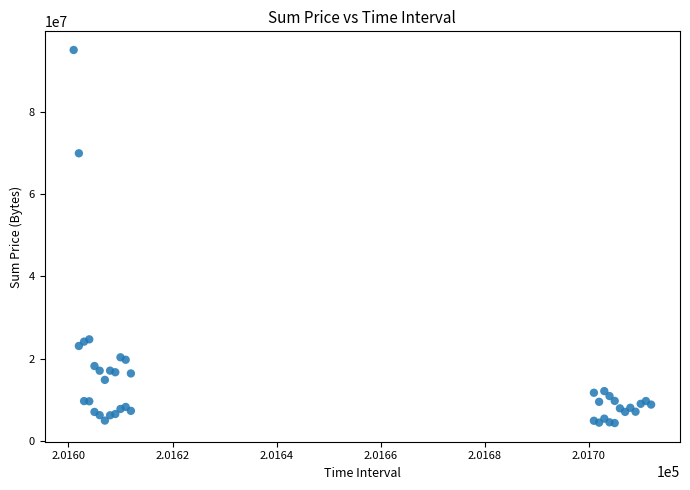

What Y value in the scatter plot is closest to 49723976?

69978827.1